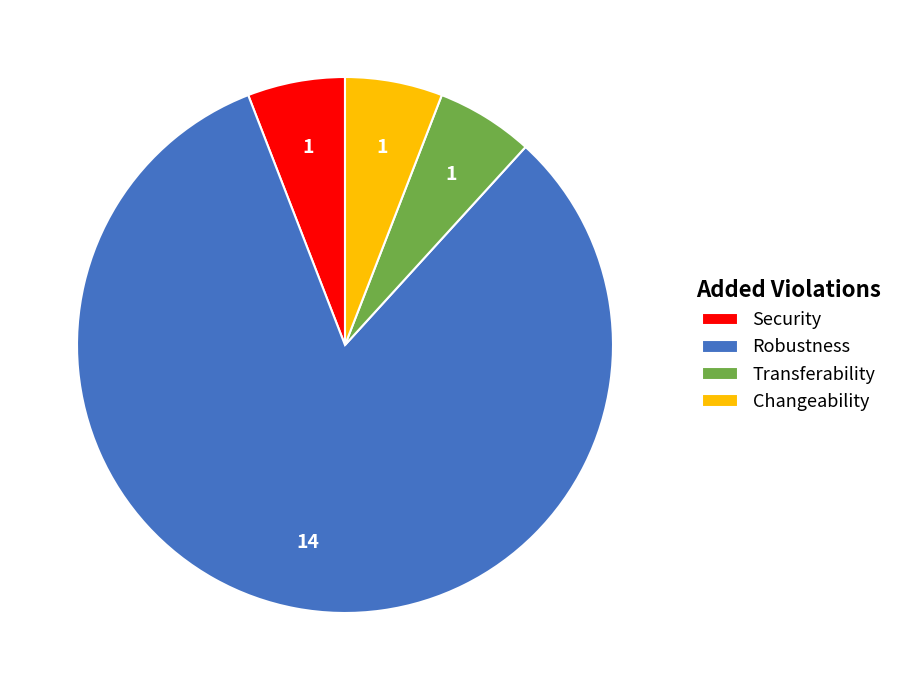

Which slice is the largest?

Robustness